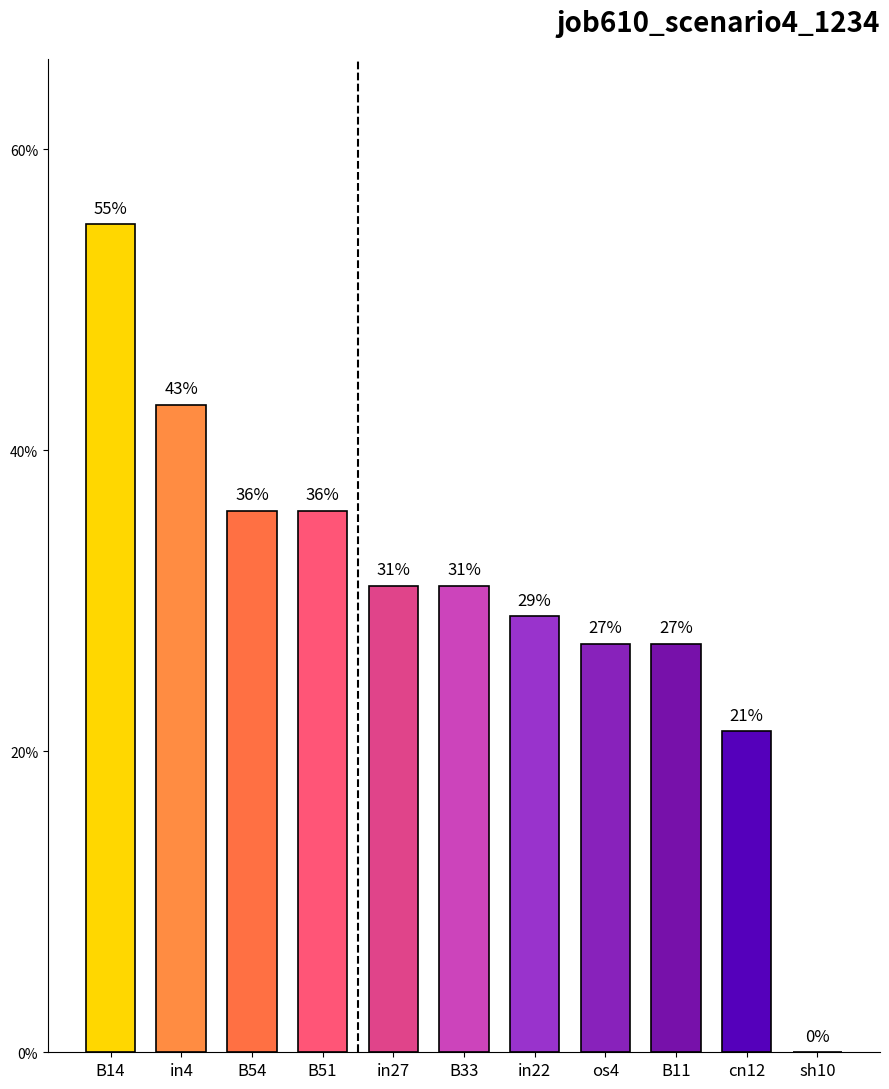

What is the label of the 11th bar from the left?

sh10